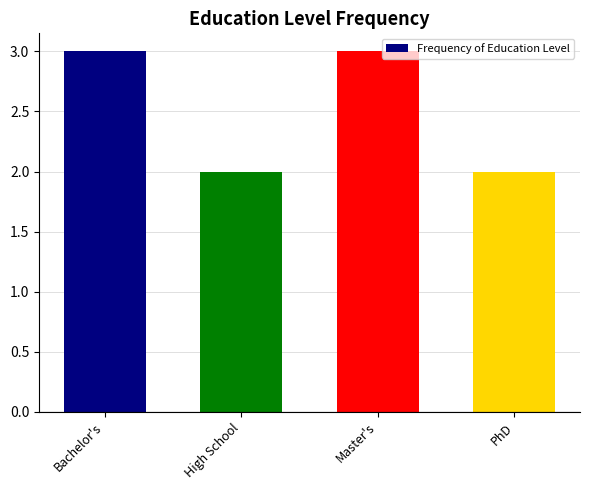

The chart shows a value of 3 at PhD. True or false?

False